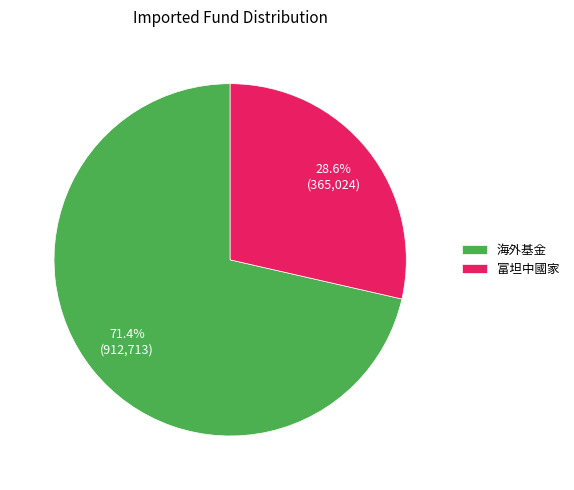

Is the sum of 富坦中國家 and 海外基金 greater than half?

Yes